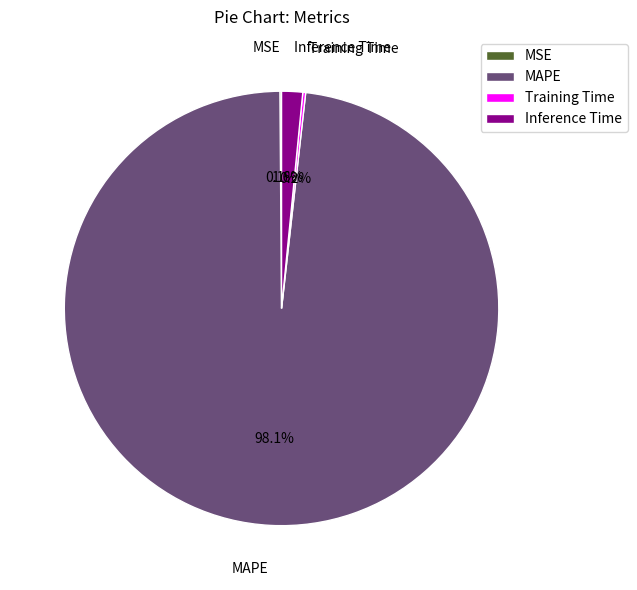

What is the largest slice in the pie chart?

MAPE